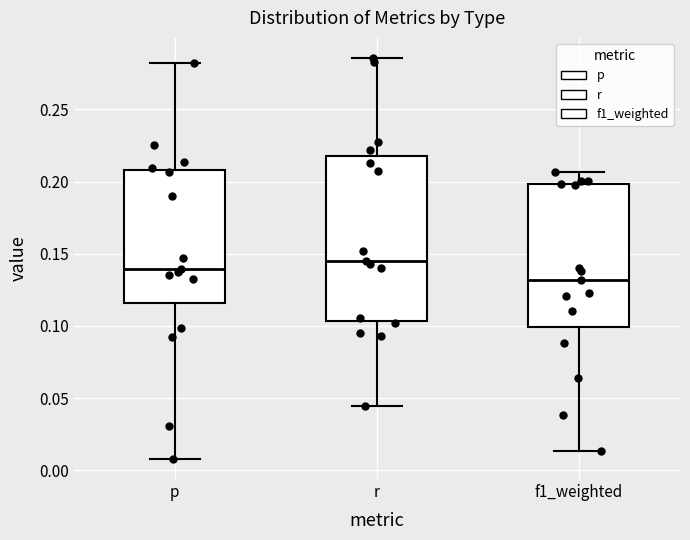

Reading left to right, read every box against the y-axis: the position of its median line, the range the box covers, and the ends of its whiskers. The values are not printed on the chart, so give them approximately, as read against the axis.

p: median 0.140, box 0.115 to 0.210, whiskers 0.010 to 0.280
r: median 0.145, box 0.105 to 0.220, whiskers 0.045 to 0.285
f1_weighted: median 0.130, box 0.100 to 0.200, whiskers 0.015 to 0.205